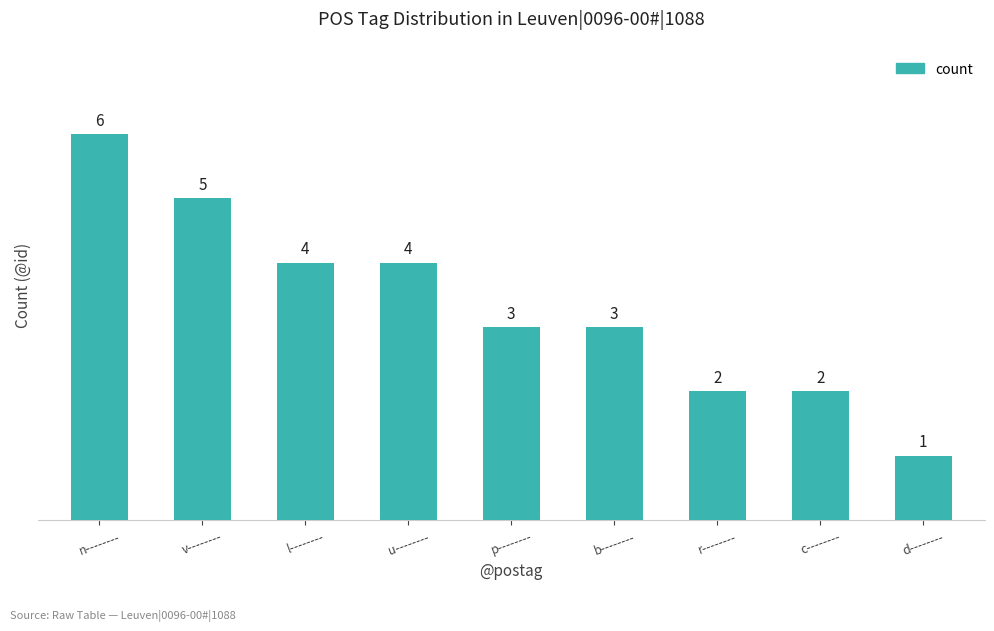

Read the value at u--------.

4